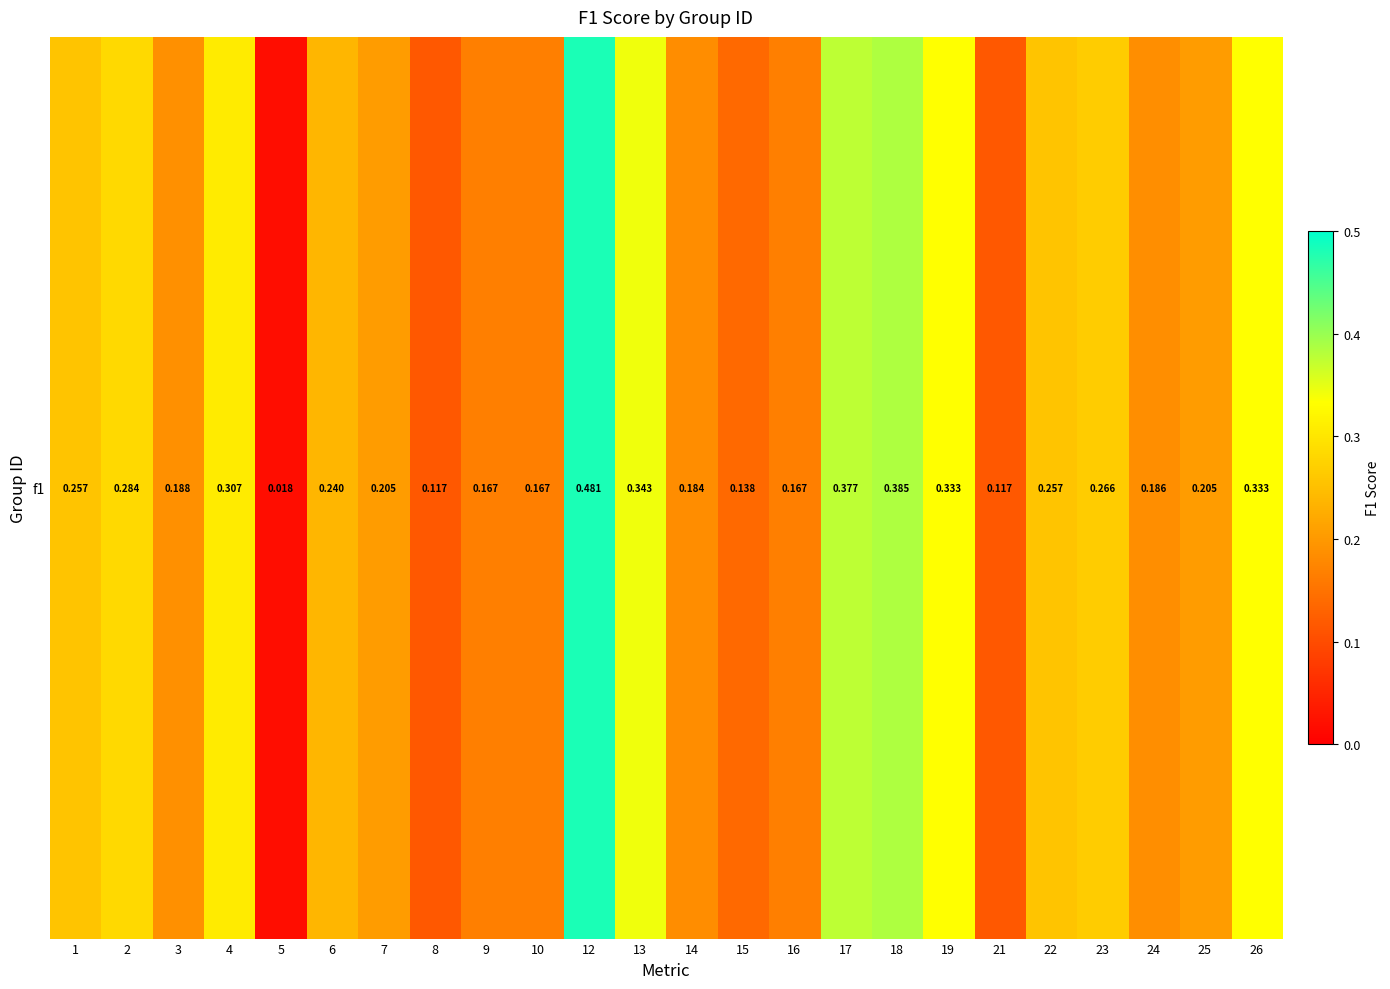

What is the sum of all values?

5.7